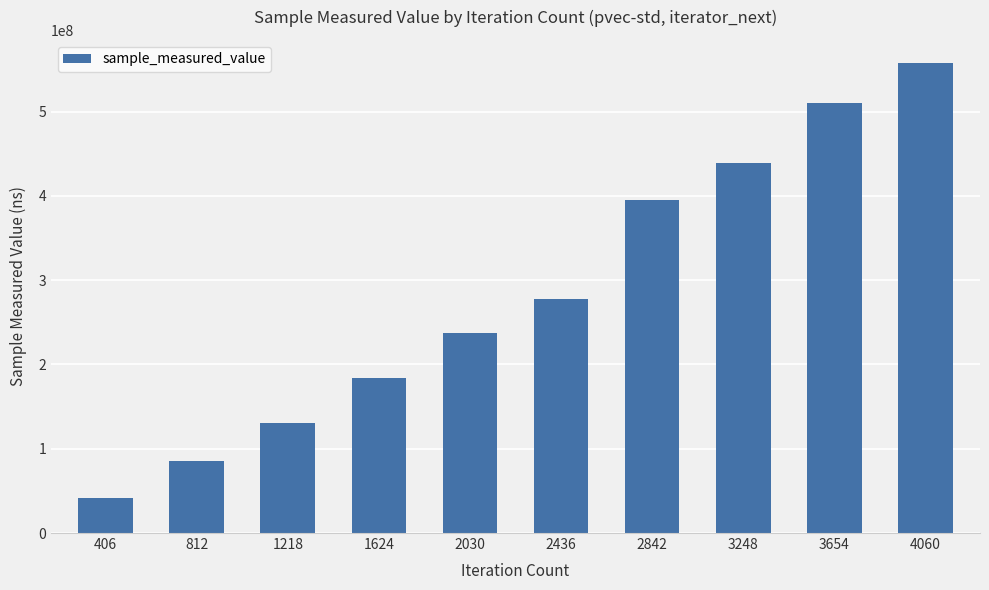

Which label corresponds to the smallest value in the chart?

406